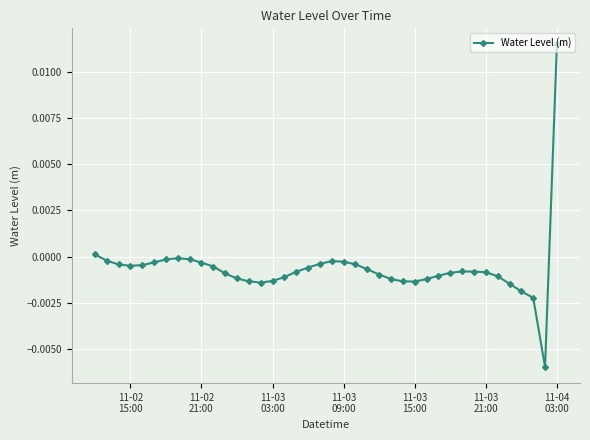

True or false: the data has more than 0 interior local peaks.

True